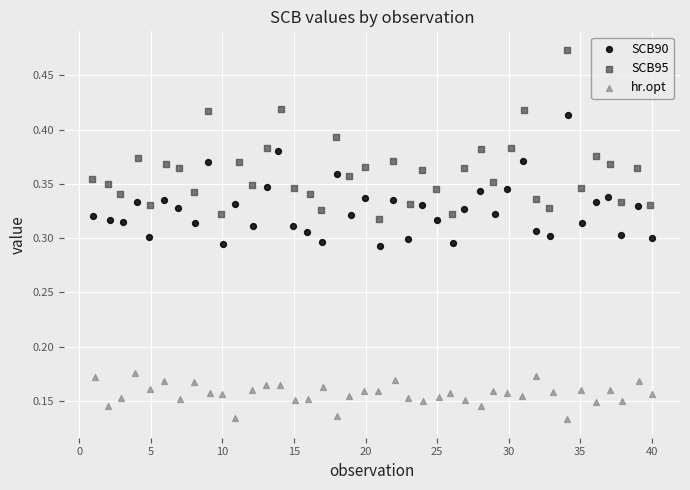

Which series has the widest spread of Y values?

SCB95